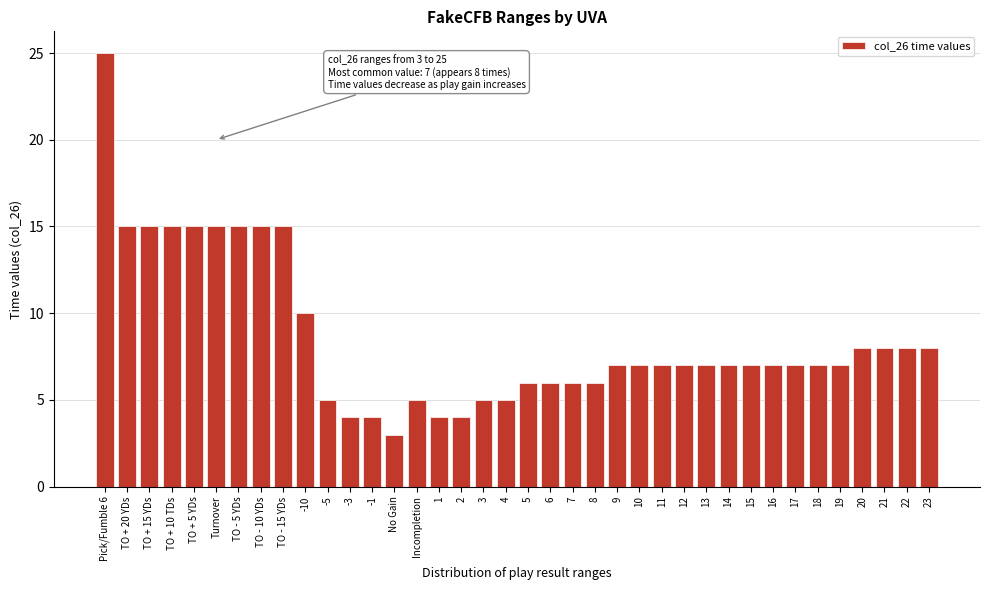

What is the approximate value at No Gain?

3